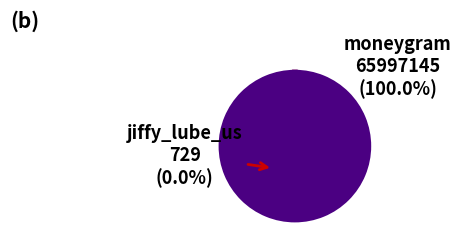

The jiffy_lube_us slice represents 0% of the pie. True or false?

True